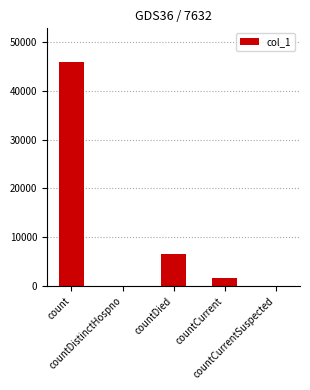

The value at countDistinctHospno is 0. True or false?

True